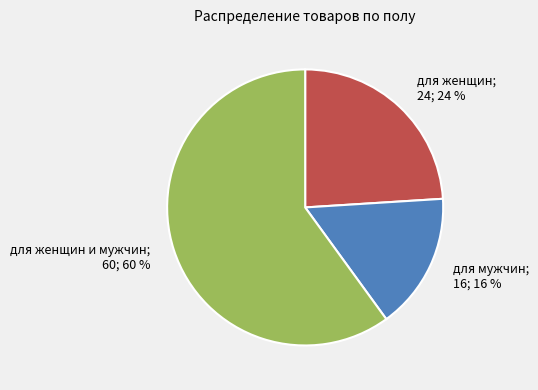

Is there a majority slice in this chart?

Yes